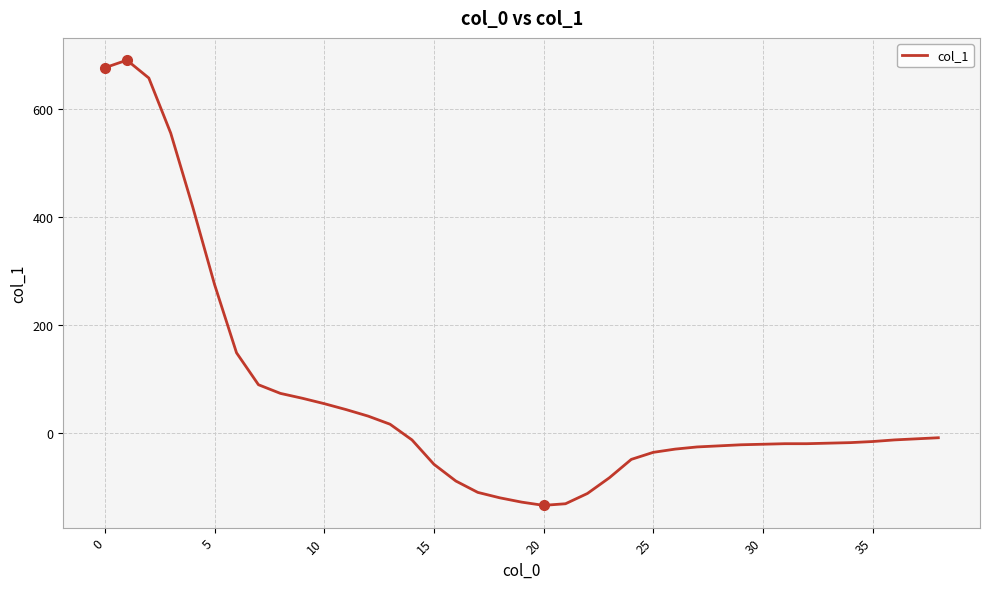

What is the maximum value shown in the chart?

690